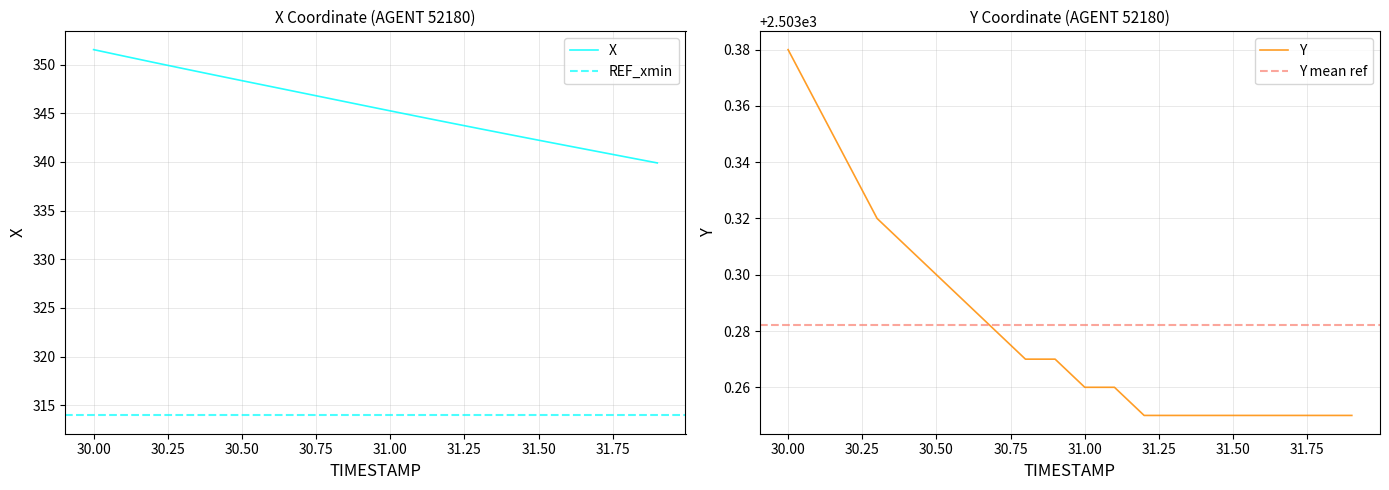

Where does the X series first go above 345?

30.00